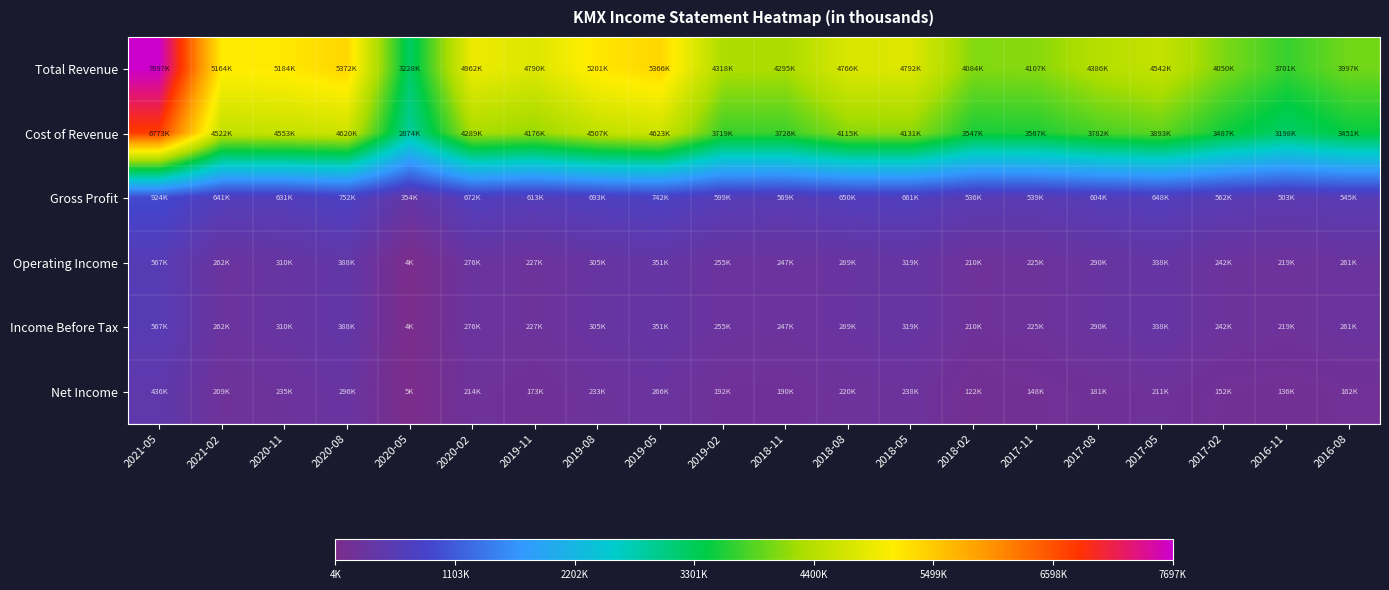

Which has a higher value, 2017-02 or 2017-05?

2017-05